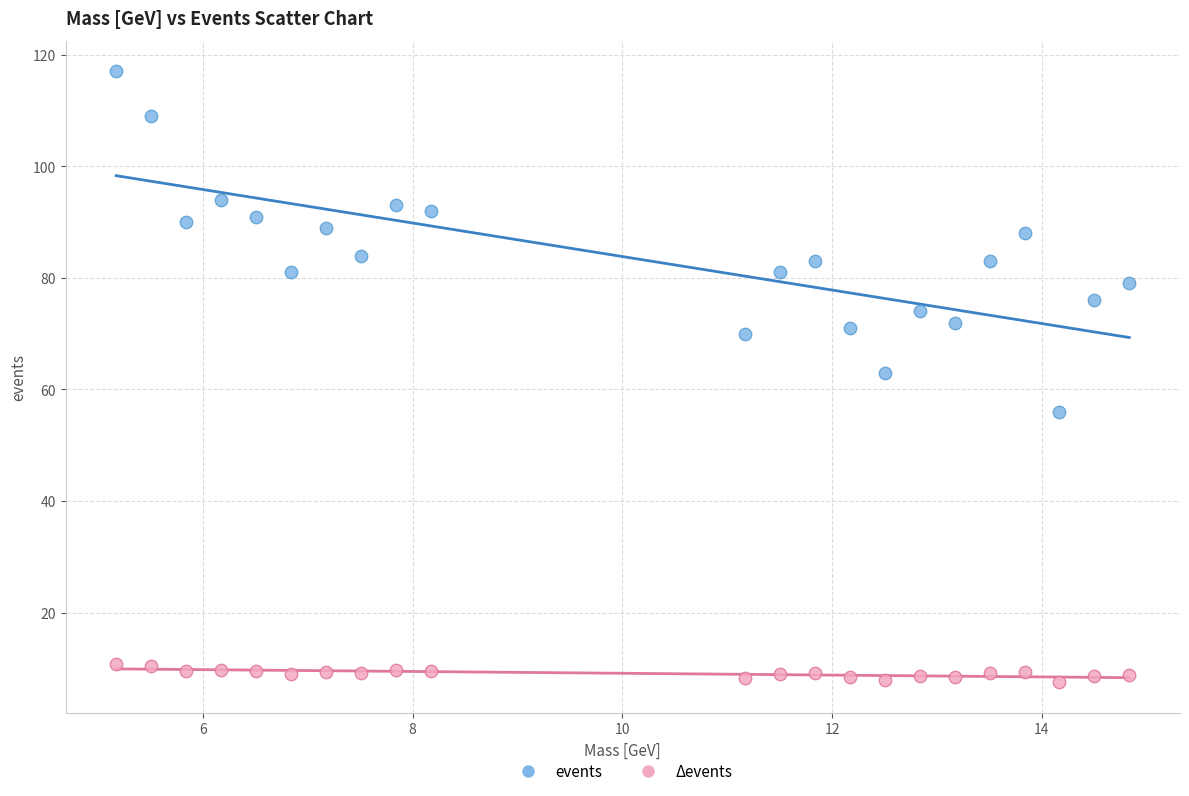

Which series contains the highest Y value?

events